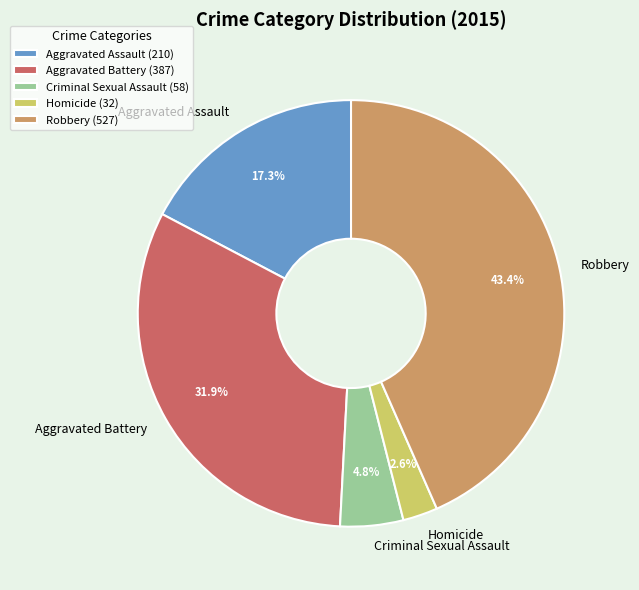

What percentage is the Aggravated Battery slice, to the nearest percent?

32%